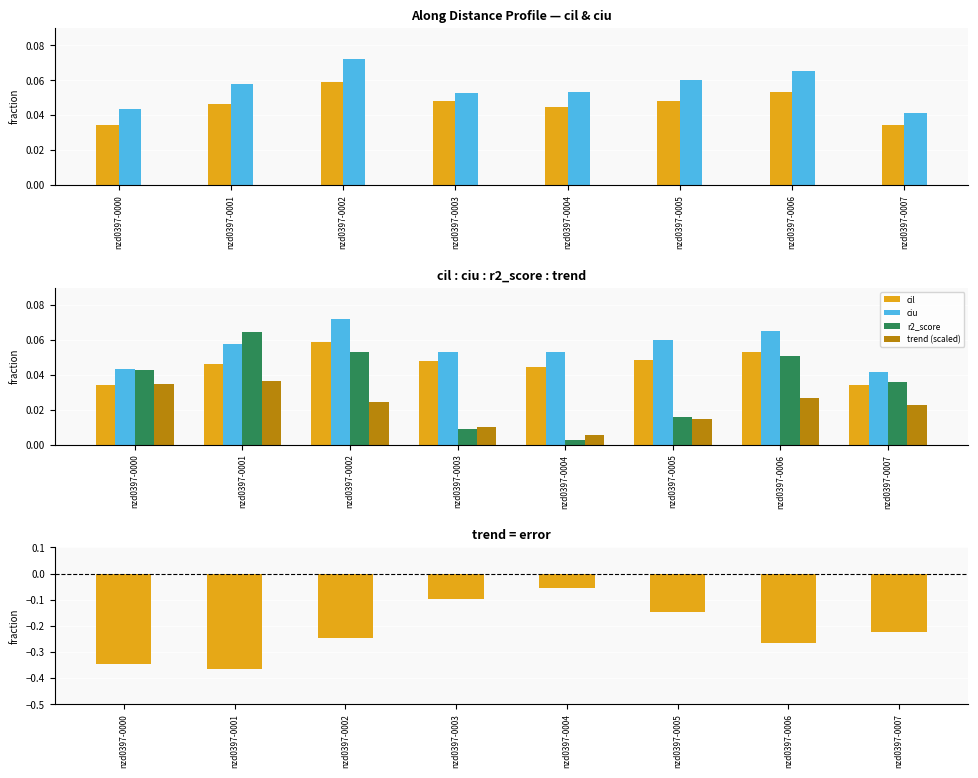

Which series has the largest total across all categories?

ciu